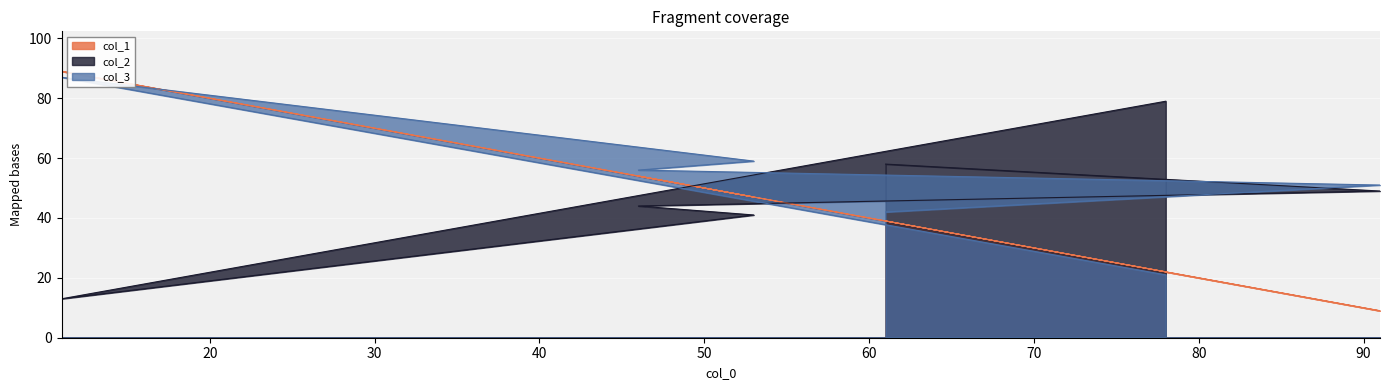

Reading left to right, list all the values displayed in this chart.

col_1: 61=39	91=9	46=54	53=47	11=89	78=22
col_2: 61=58	91=49	46=44	53=41	11=13	78=79
col_3: 61=42	91=51	46=56	53=59	11=87	78=21